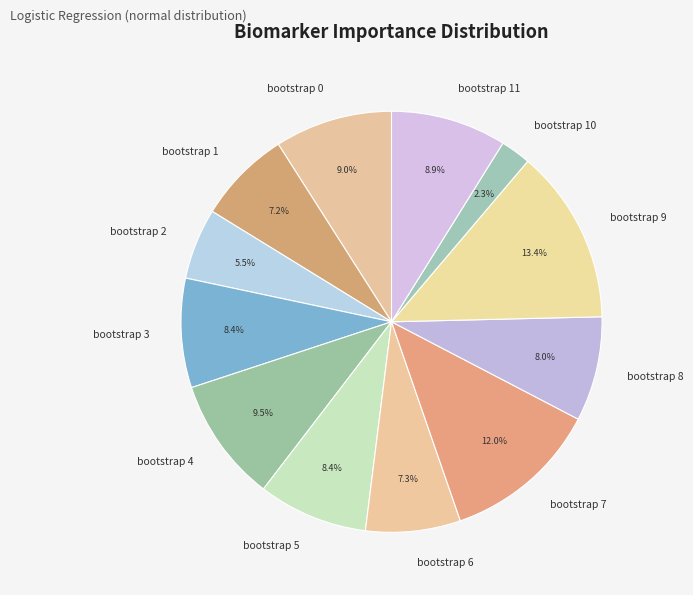

How much of the chart is everything except bootstrap 6?

92.7%